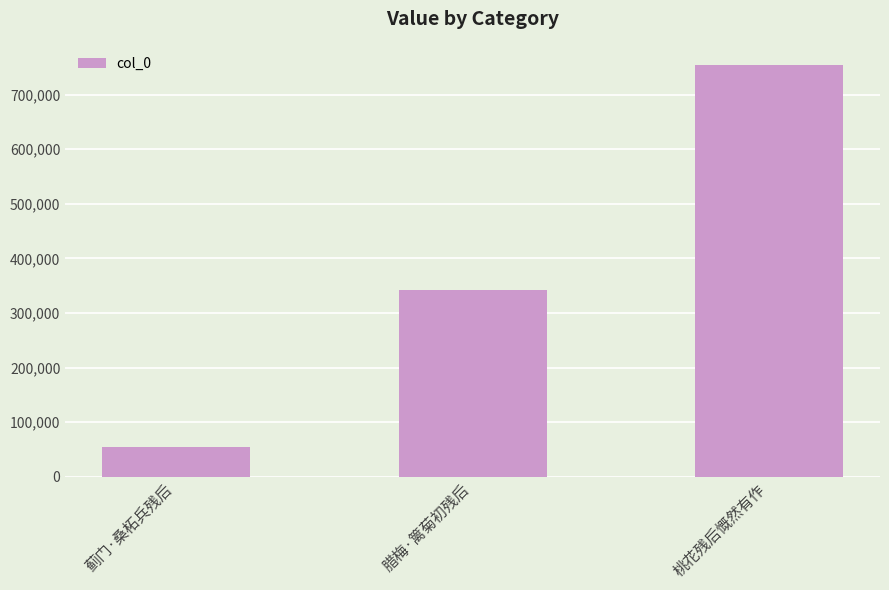

What is the change in value from 蓟门·桑柘兵残后 to 桃花残后慨然有作?

+698531